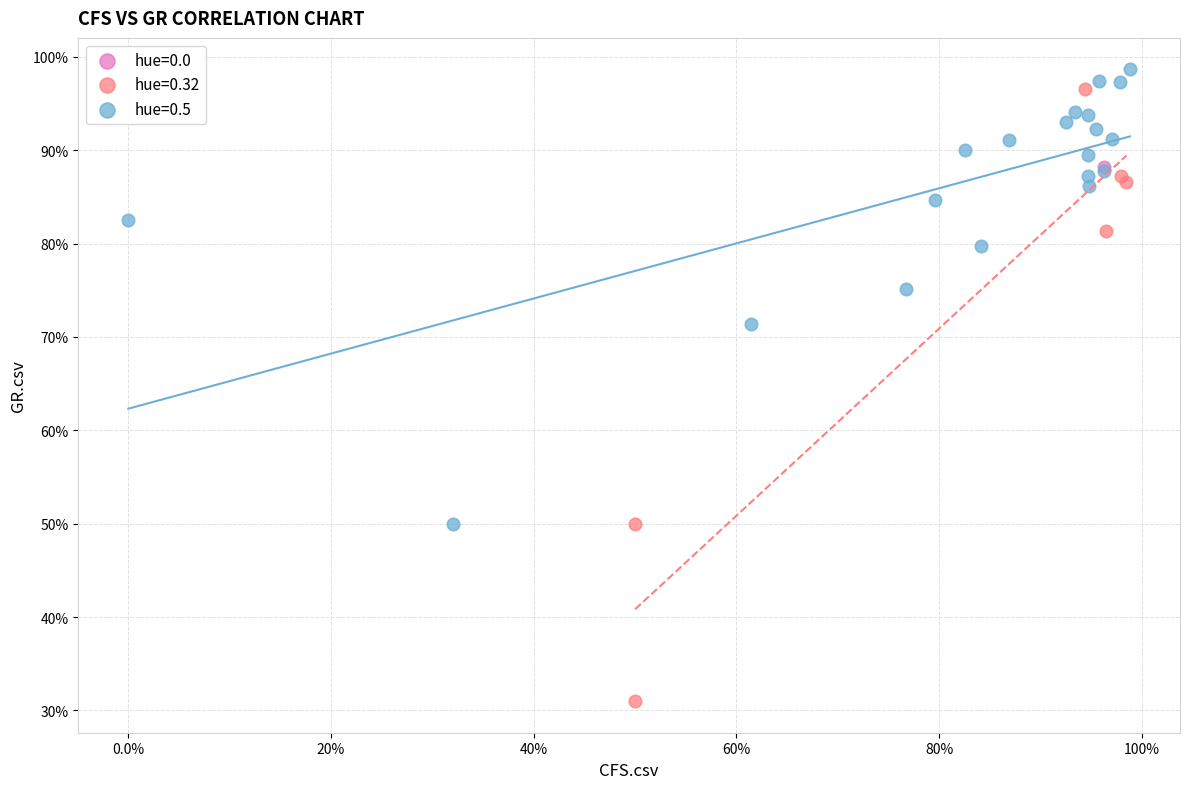

Which series contains the lowest Y value?

hue=0.32